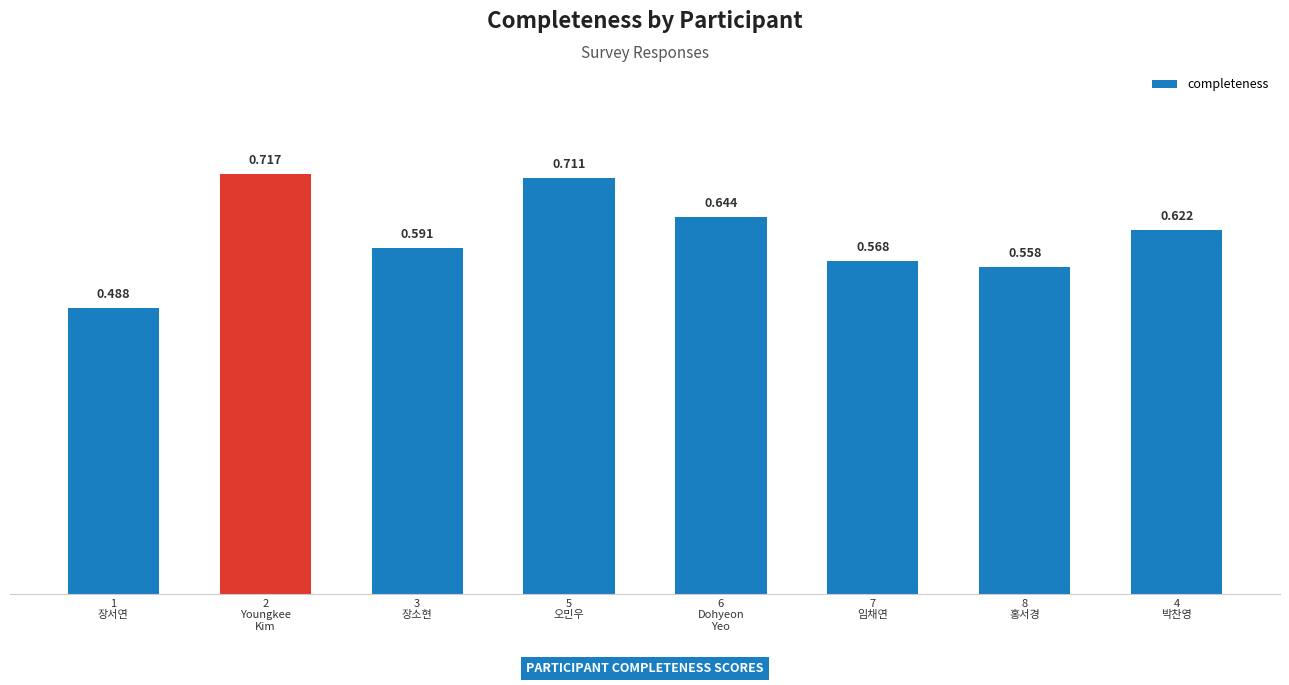

Between 6
Dohyeon
Yeo and 2
Youngkee
Kim, which is larger?

2
Youngkee
Kim